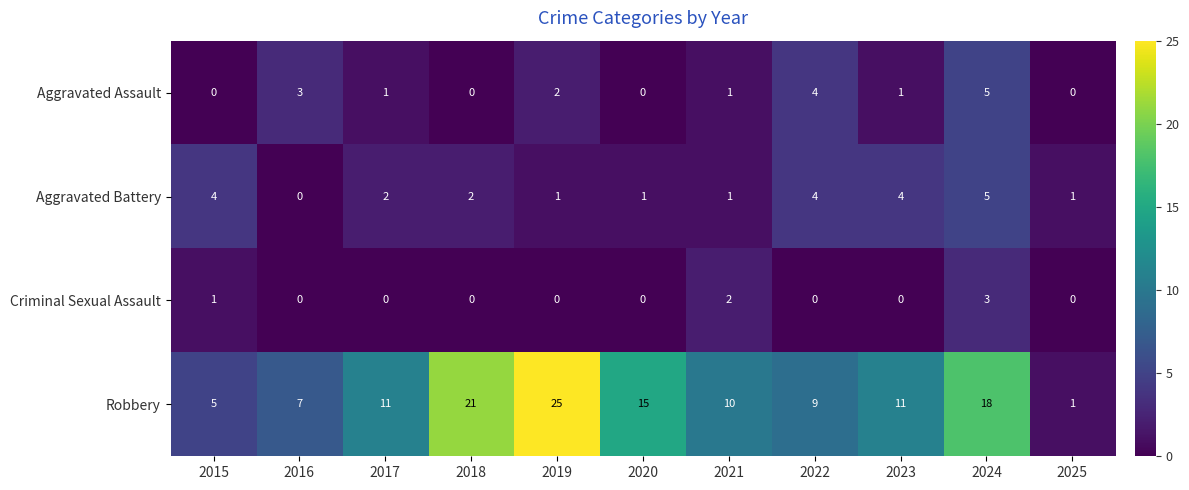

At which label does Criminal Sexual Assault reach its peak?

2024